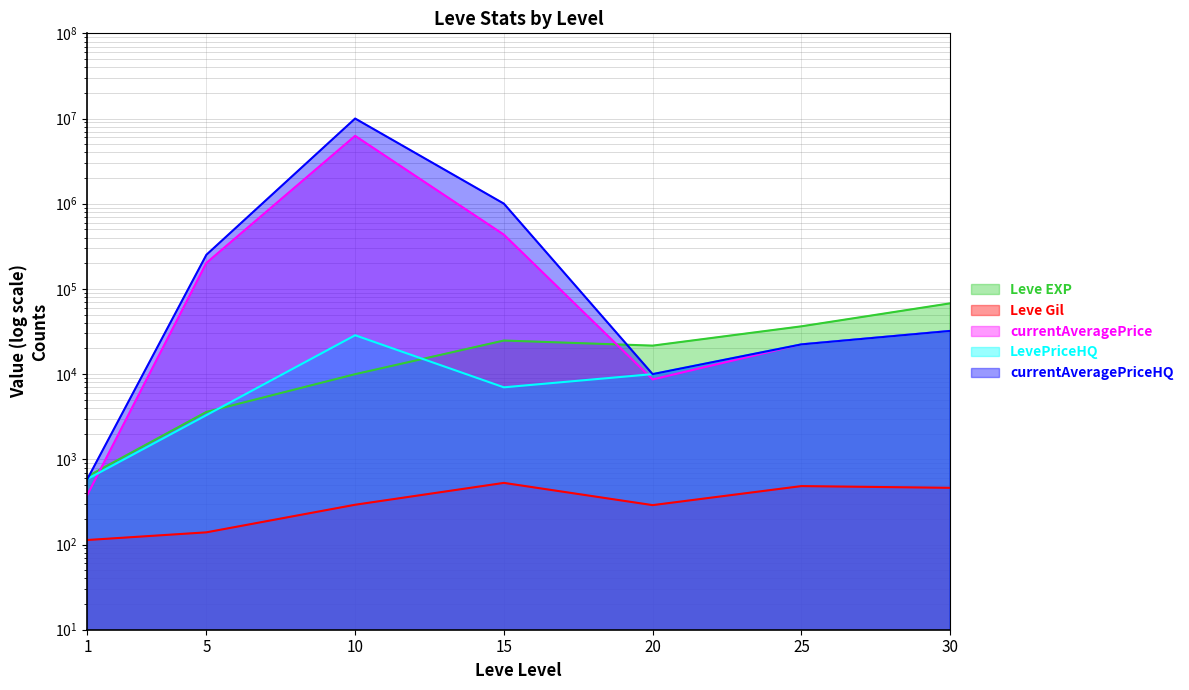

True or false: currentAveragePrice and Leve Gil intersect in this chart.

False